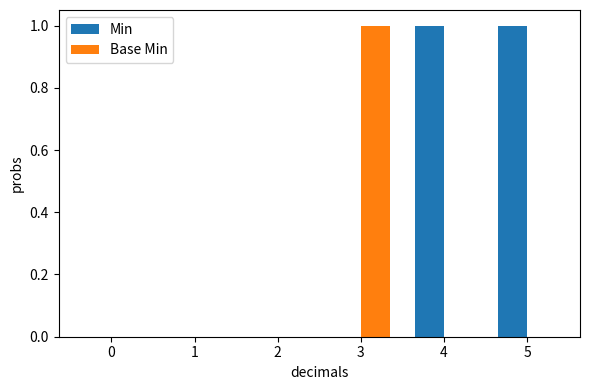

True or false: Base Min has a value of 0 at 1.

True